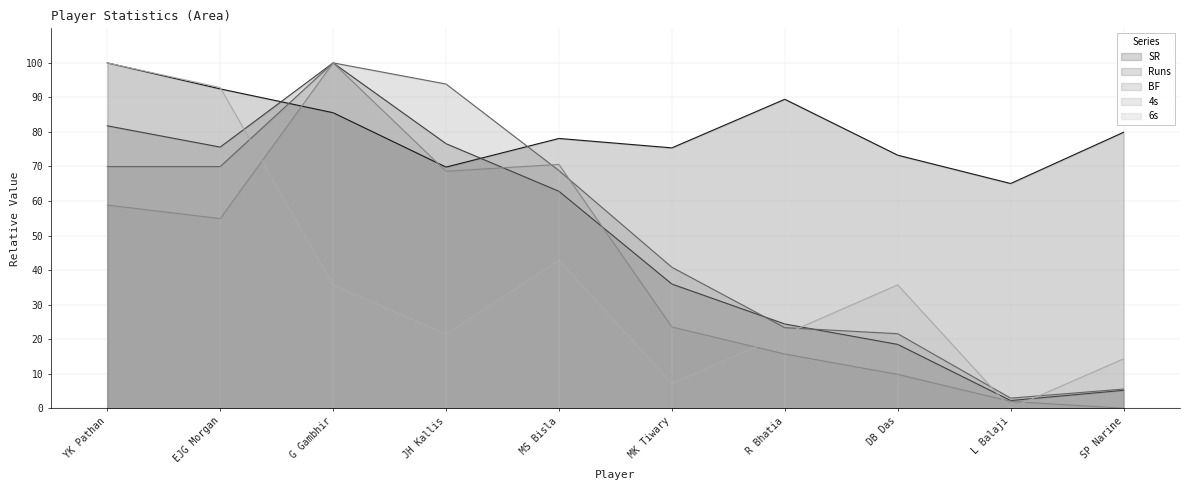

Is the value of SR at R Bhatia greater than the value of BF at YK Pathan?

Yes